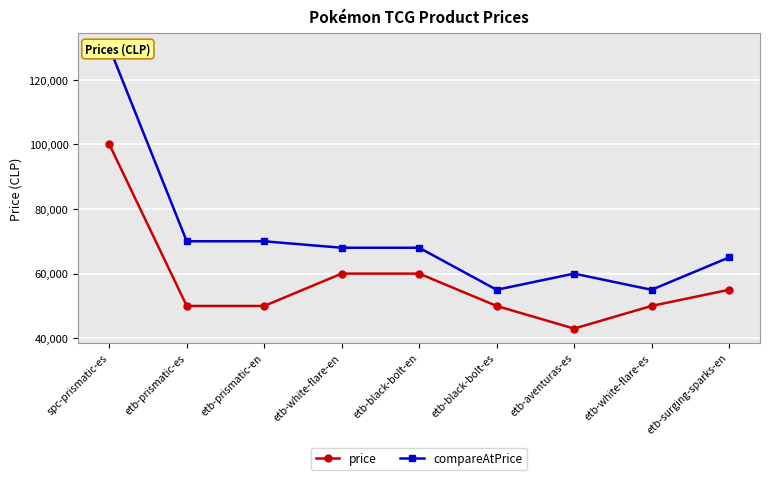

What are all the series names shown in the legend?

price, compareAtPrice